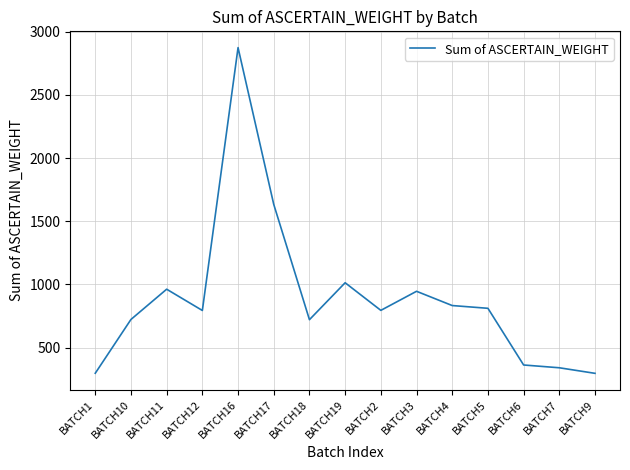

What is the greatest value displayed?

2874.4